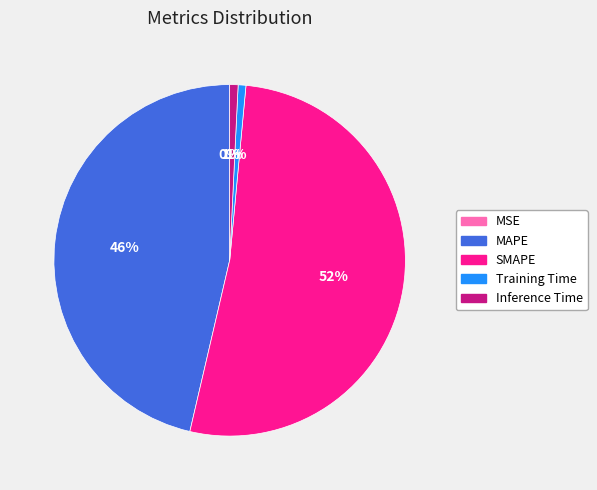

To the nearest percent, what portion does SMAPE represent?

52%